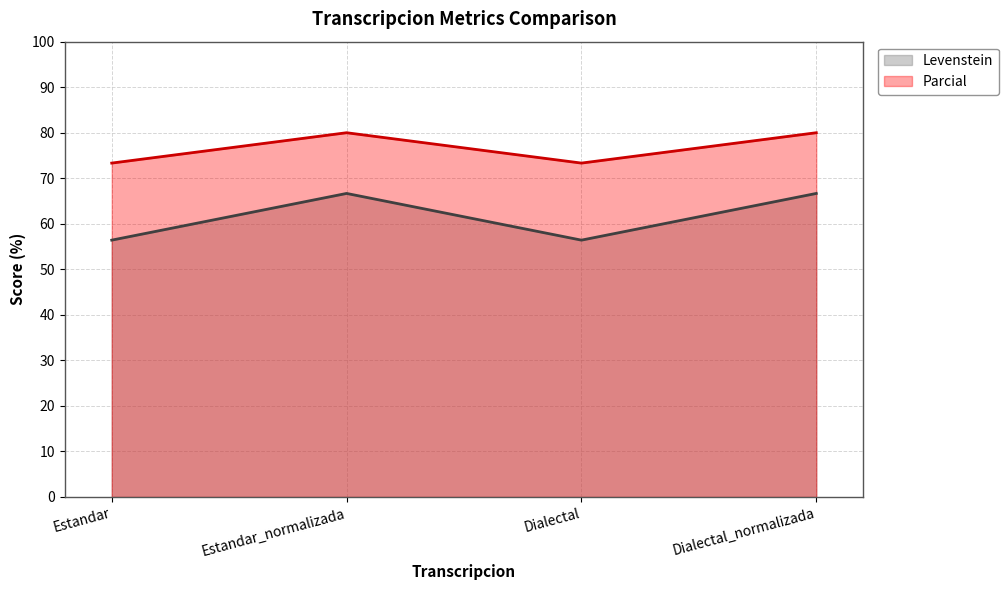

What is the label of the 4th point from the left?

Dialectal_normalizada